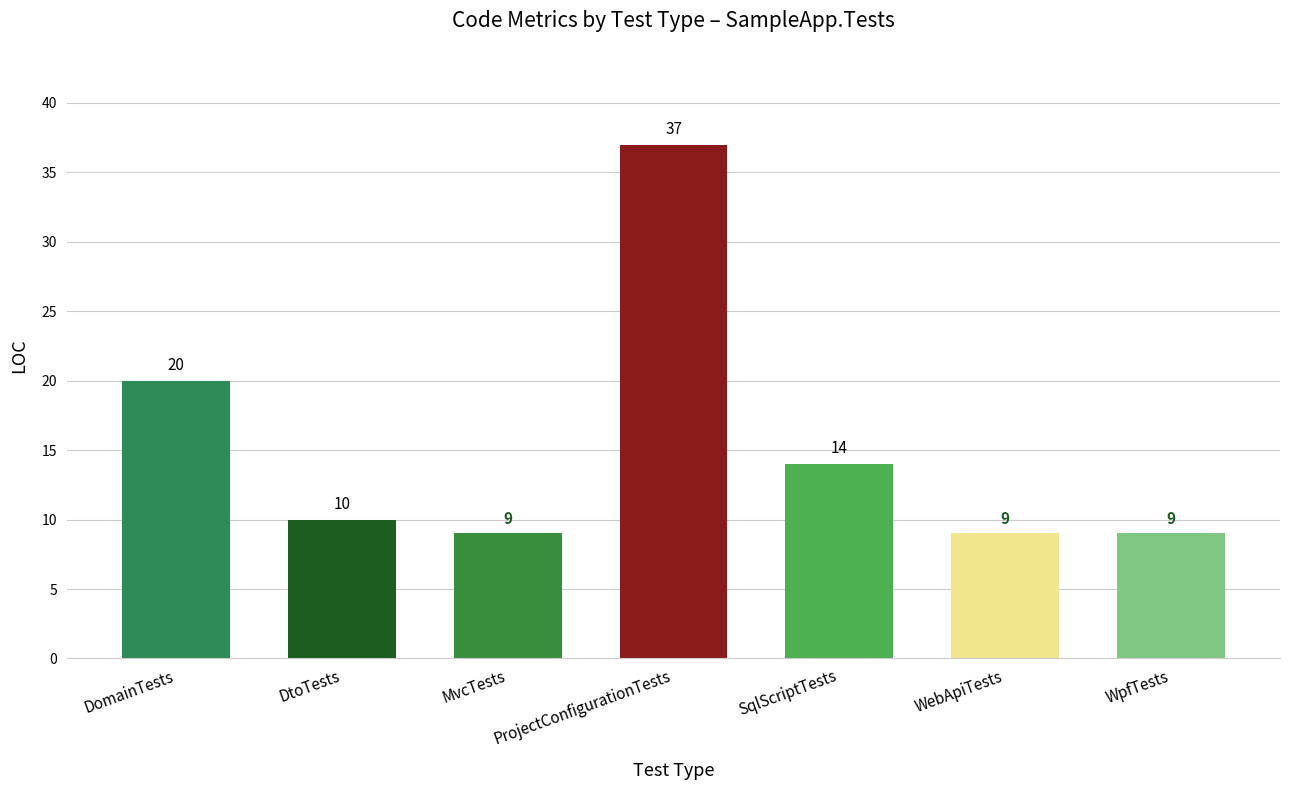

True or false: the data shows 10 at ProjectConfigurationTests.

False